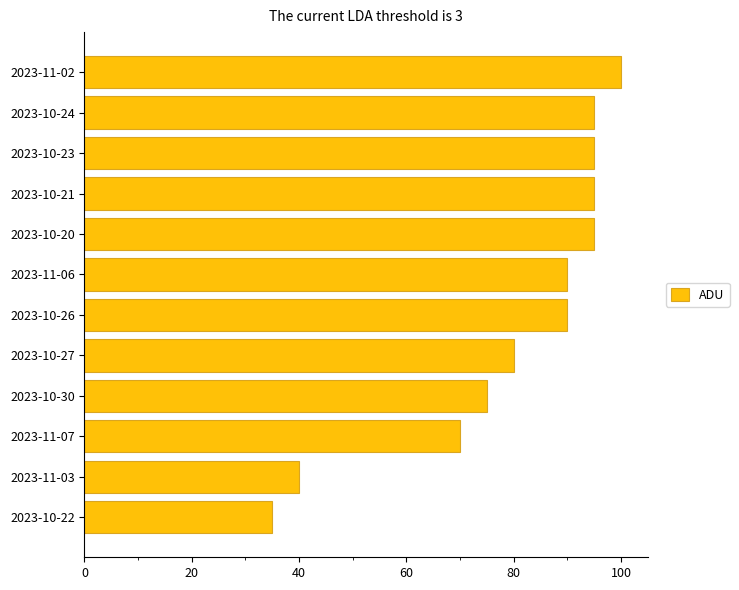

Reading top to bottom, what are all the values shown in this chart?

100	95	95	95	95	90	90	80	75	70	40	35